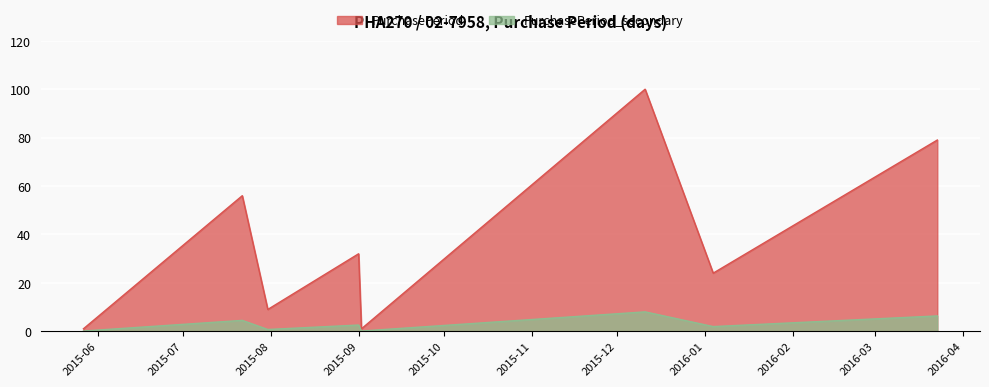

Which series has the widest spread of values?

PurchasePeriod